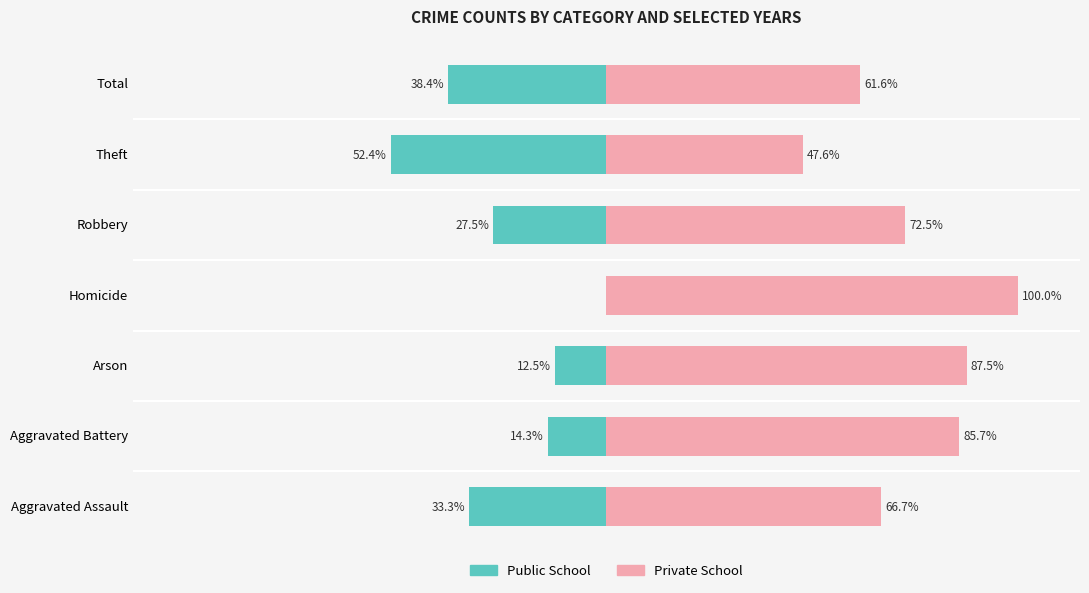

How many bars are there in each group?

2